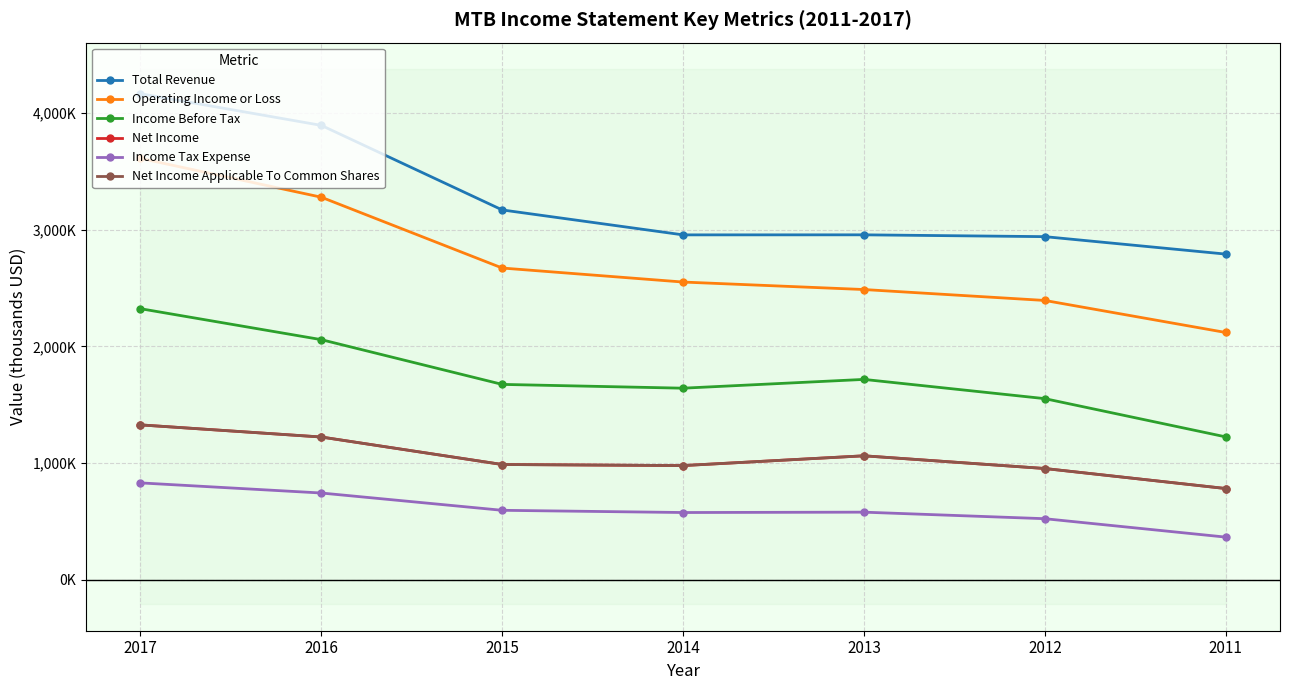

What is the difference between the second highest and minimum values in the Net Income Applicable To Common Shares series?

441800